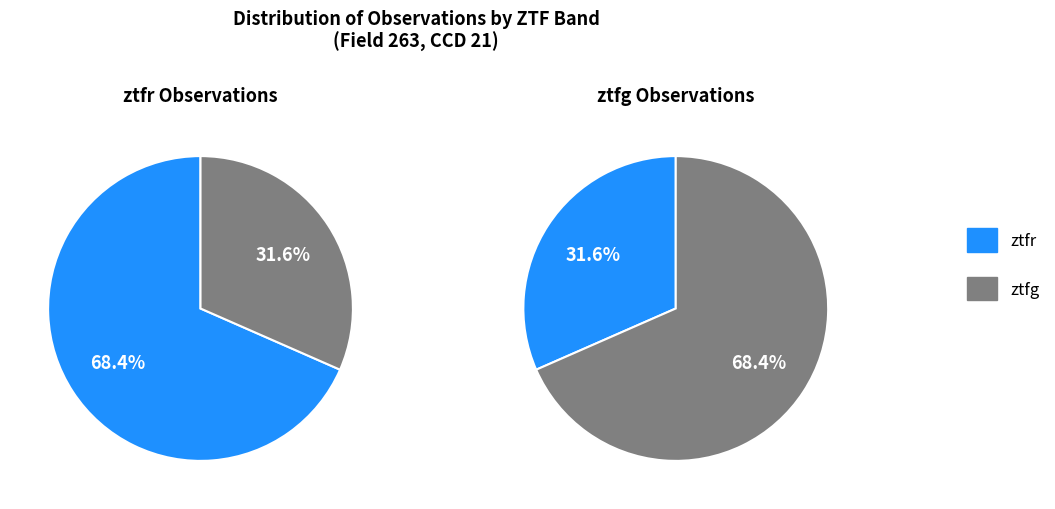

Which category has the smallest portion of the pie?

ztfg